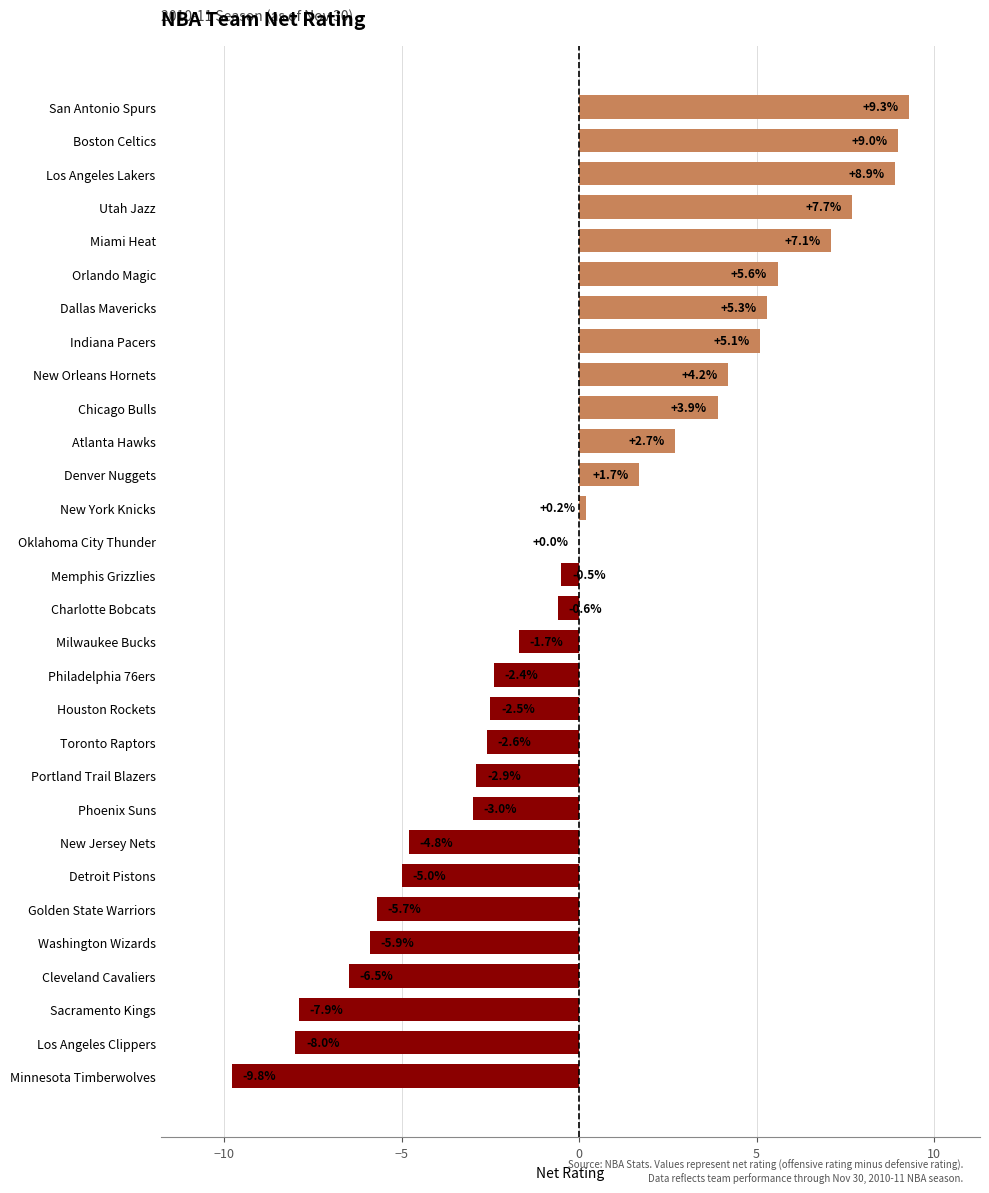

Reading top to bottom, what are all the values shown in this chart?

San Antonio Spurs=9.3	Boston Celtics=9.0	Los Angeles Lakers=8.9	Utah Jazz=7.7	Miami Heat=7.1	Orlando Magic=5.6	Dallas Mavericks=5.3	Indiana Pacers=5.1	New Orleans Hornets=4.2	Chicago Bulls=3.9	Atlanta Hawks=2.7	Denver Nuggets=1.7	New York Knicks=0.2	Oklahoma City Thunder=0.0	Memphis Grizzlies=-0.5	Charlotte Bobcats=-0.6	Milwaukee Bucks=-1.7	Philadelphia 76ers=-2.4	Houston Rockets=-2.5	Toronto Raptors=-2.6	Portland Trail Blazers=-2.9	Phoenix Suns=-3.0	New Jersey Nets=-4.8	Detroit Pistons=-5.0	Golden State Warriors=-5.7	Washington Wizards=-5.9	Cleveland Cavaliers=-6.5	Sacramento Kings=-7.9	Los Angeles Clippers=-8.0	Minnesota Timberwolves=-9.8